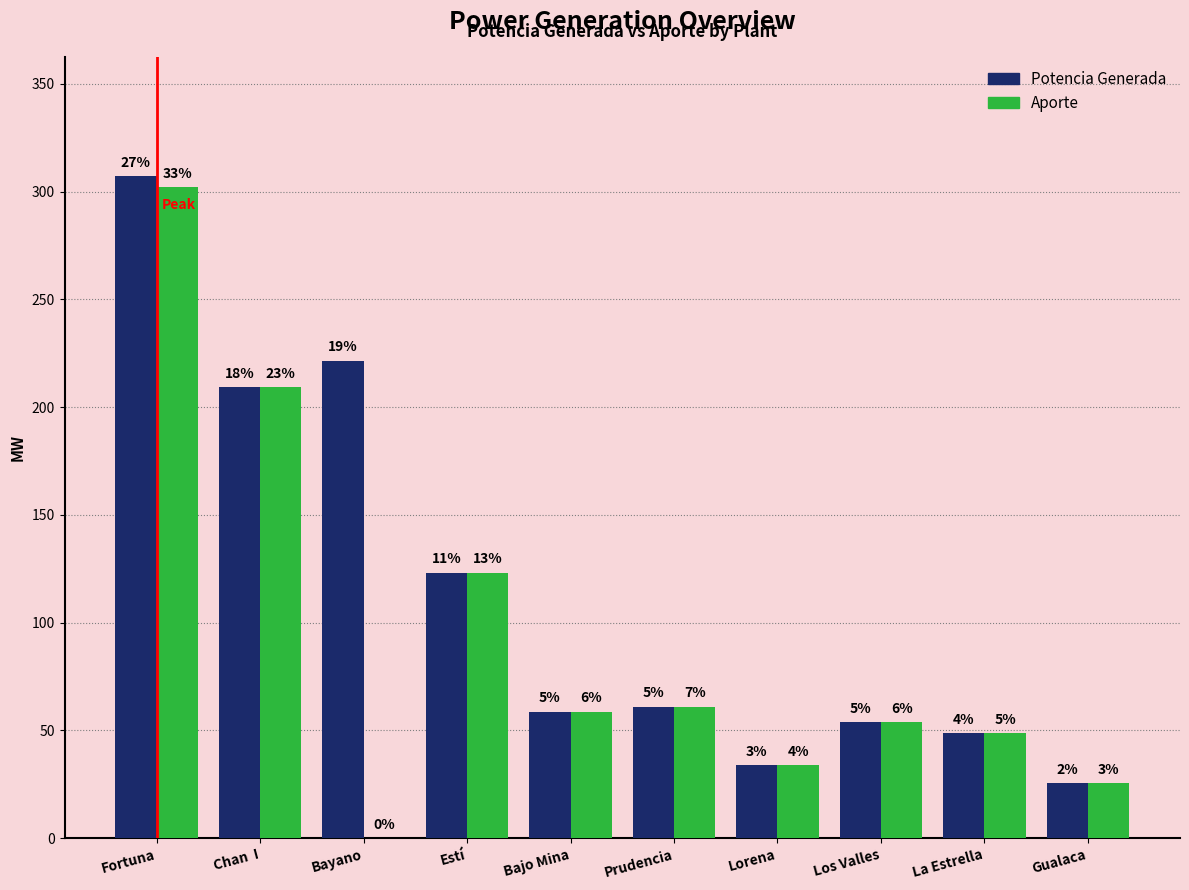

What is the difference between the second highest and second lowest values in the Potencia Generada series?

187.7